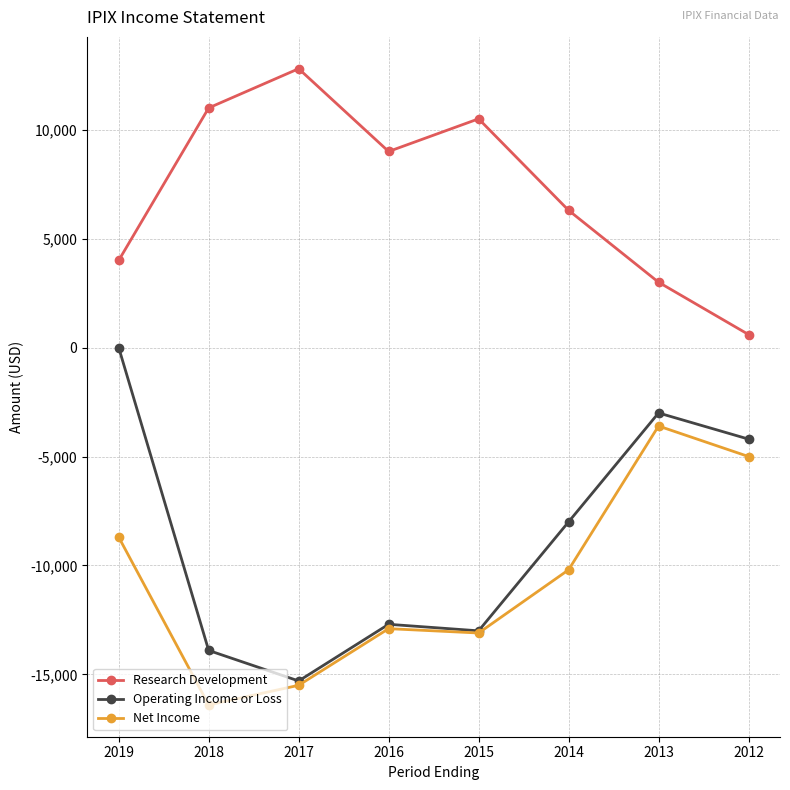

Between 2019 and 2016, which series saw the biggest shift?

Operating Income or Loss